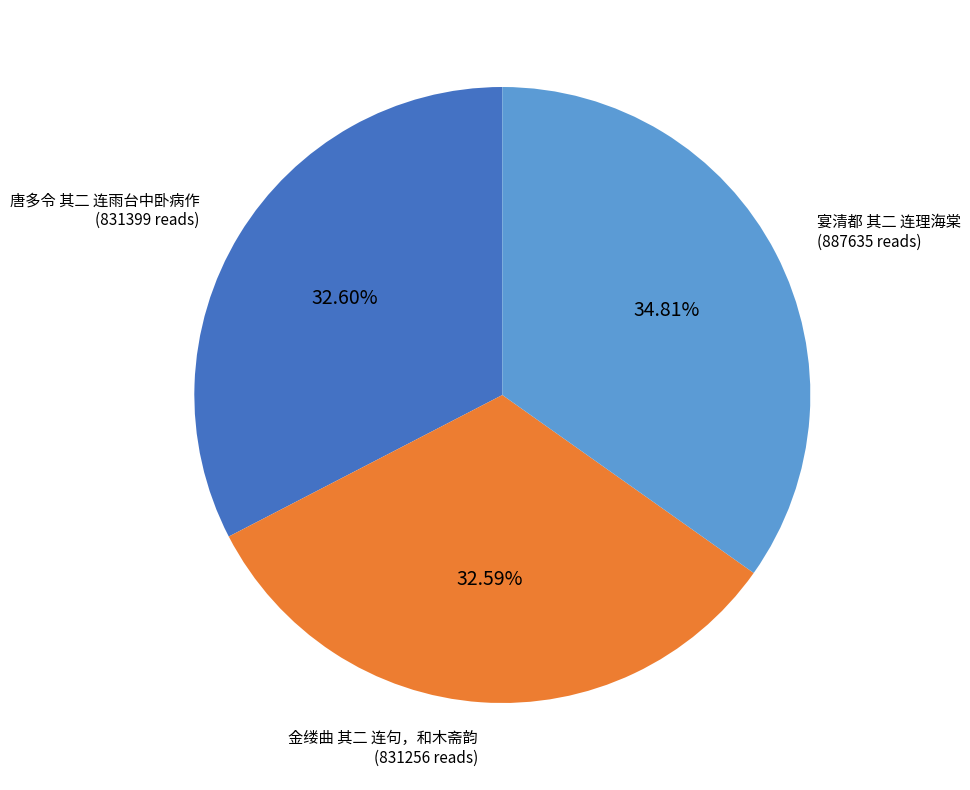

What is the largest slice in the pie chart?

宴清都 其二 连理海棠